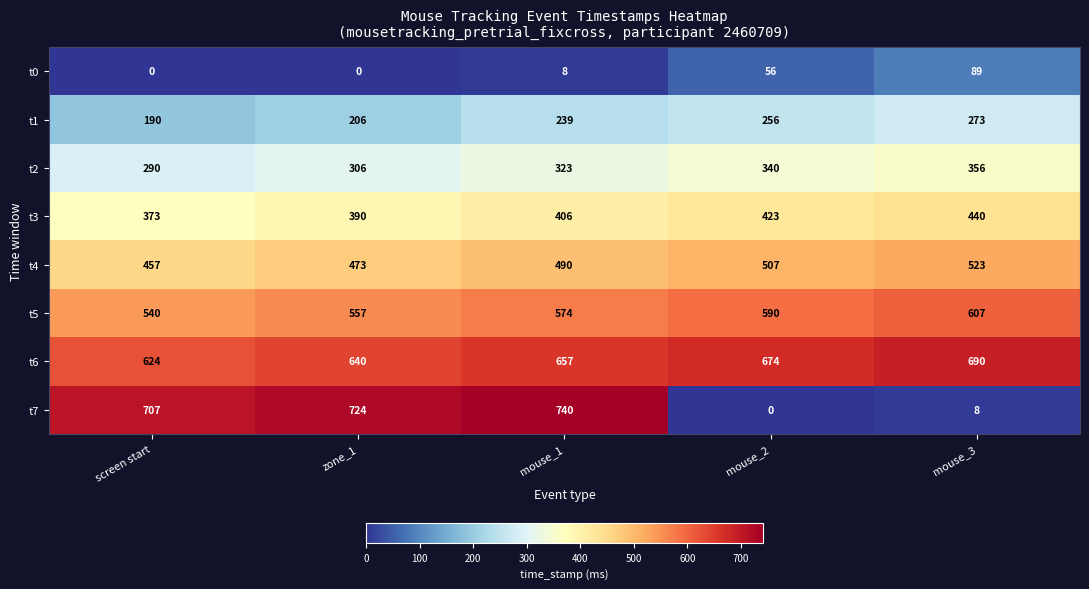

Is the value of t5 at screen start greater than the value of t2 at mouse_3?

Yes